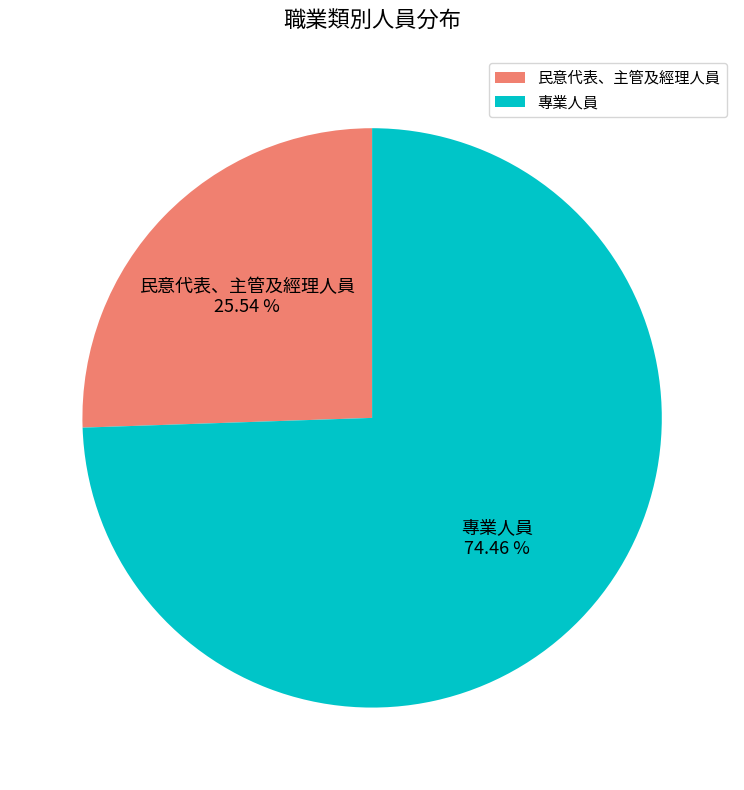

What is the ratio of the value at 專業人員 to the value at 民意代表、主管及經理人員?

2.9